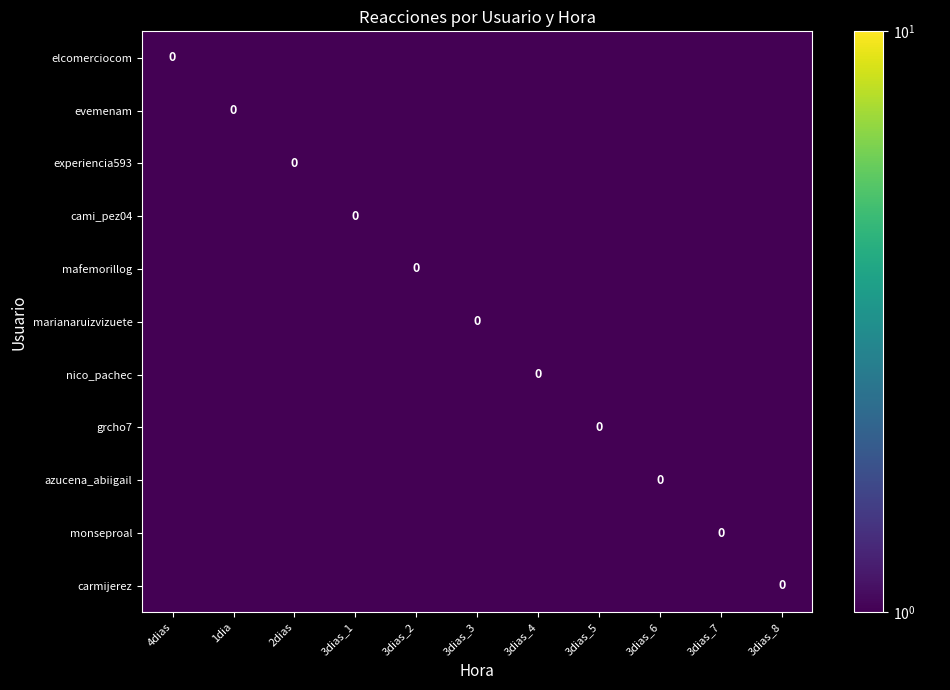

At how many categories does at least one series exceed 0?

11